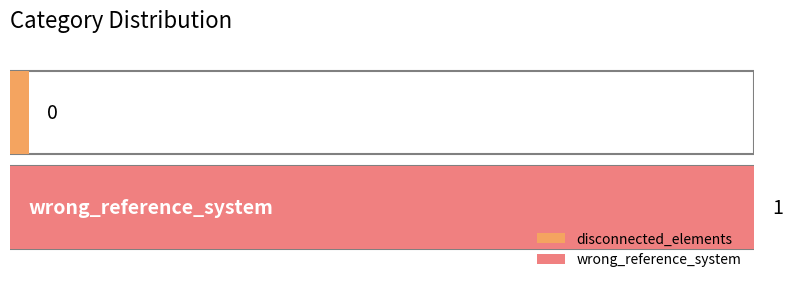

What is the greatest value displayed?

1